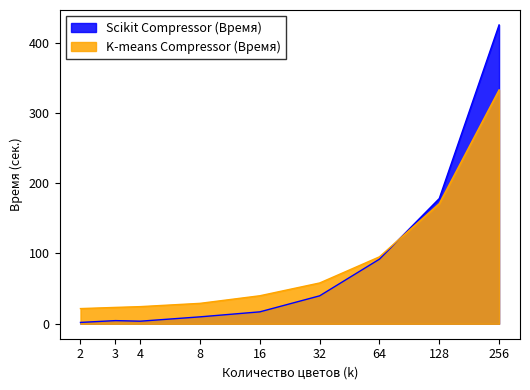

What is the approximate value of K-means Compressor (Время) at 256?

332.6